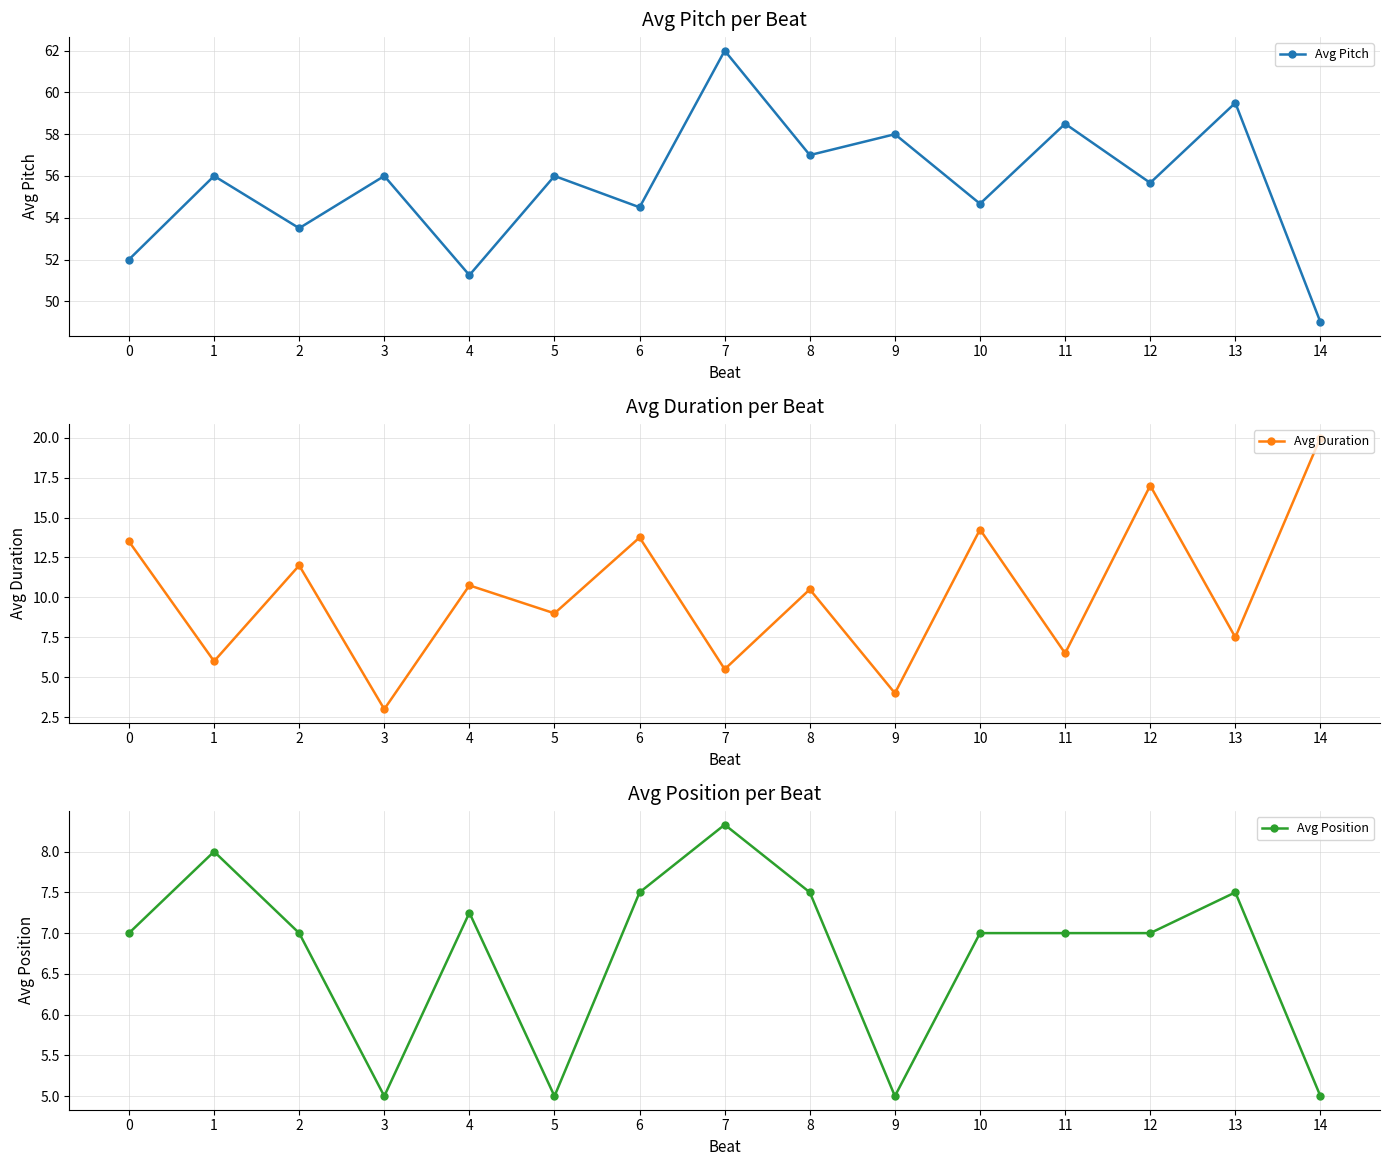

True or false: Avg Duration has a value of 20.0 at 14.

True